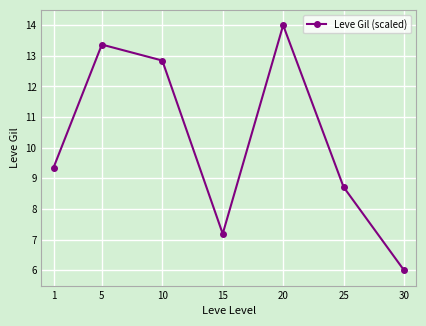

Where does the data first go above 9?

1